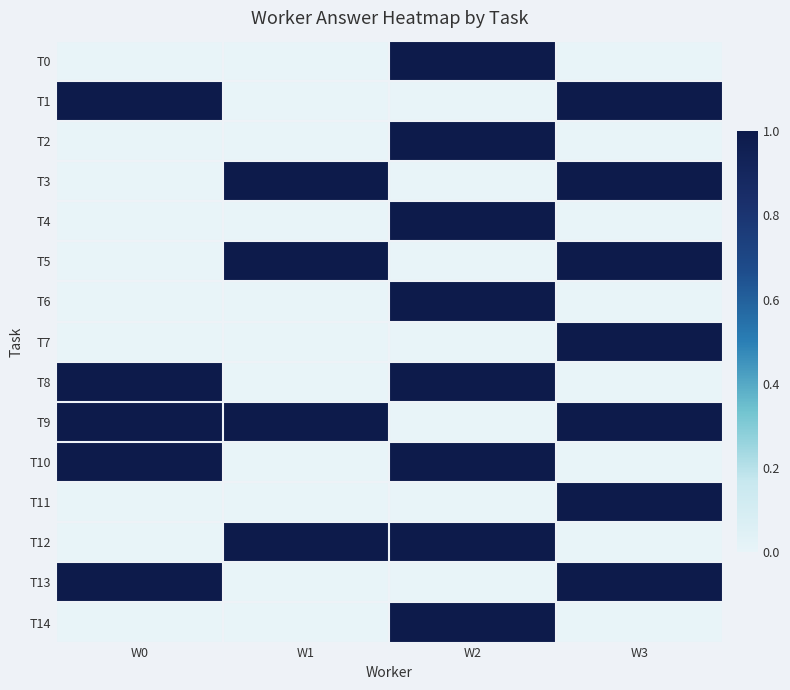

At W1, list the series in order from largest to smallest.

T3, T5, T9, T12, T0, T1, T2, T4, T6, T7, T8, T10, T11, T13, T14